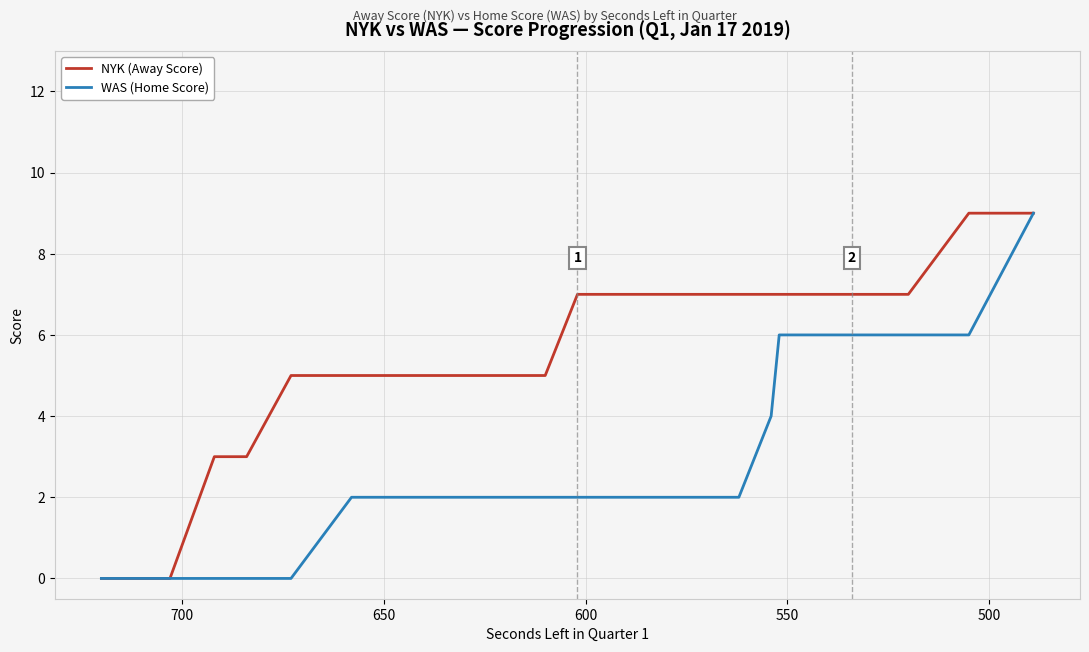

True or false: NYK (Away Score) and WAS (Home Score) intersect in this chart.

False